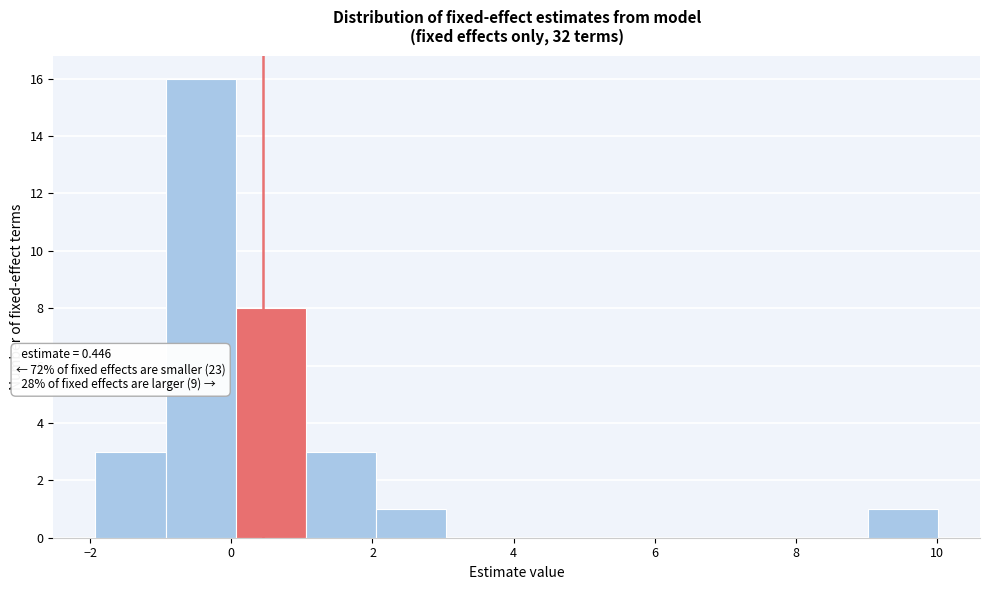

Over which range of the x-axis is the bar tallest?

-1 to 0